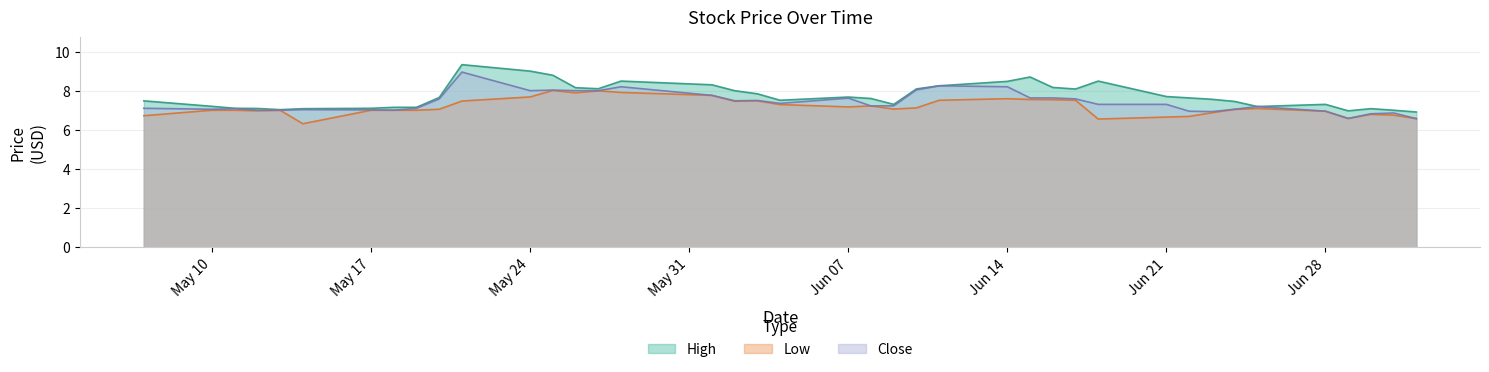

Which label corresponds to the smallest value in the chart?

2021-05-14